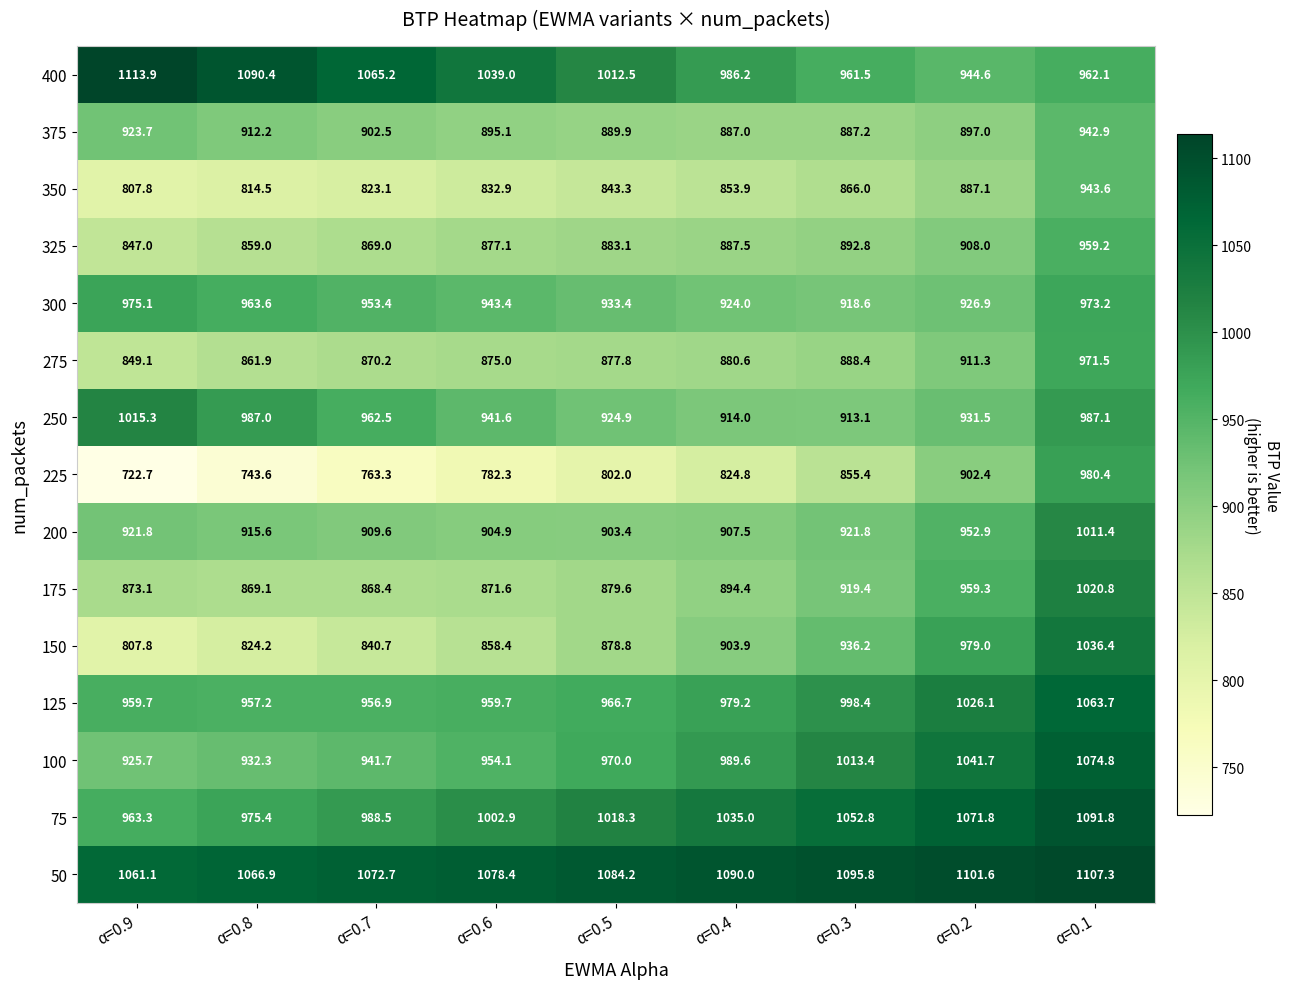

Which series has the largest range (max minus min)?

225